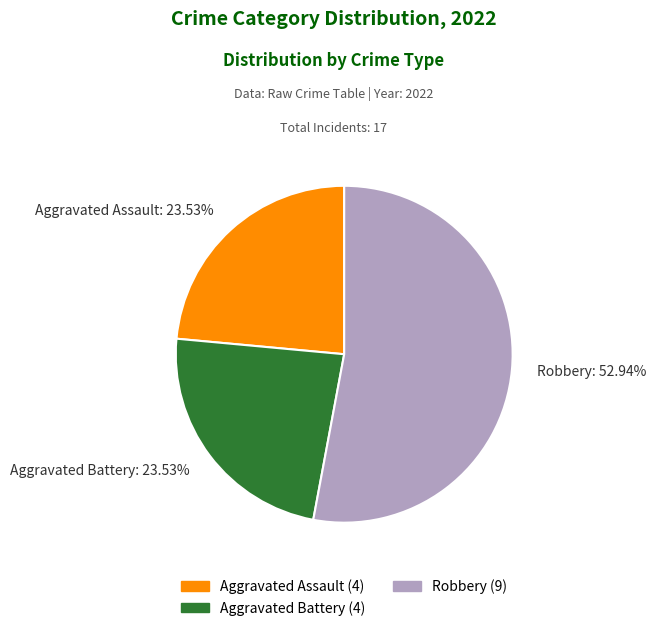

Combined, do Robbery and Aggravated Battery account for over 50%?

Yes